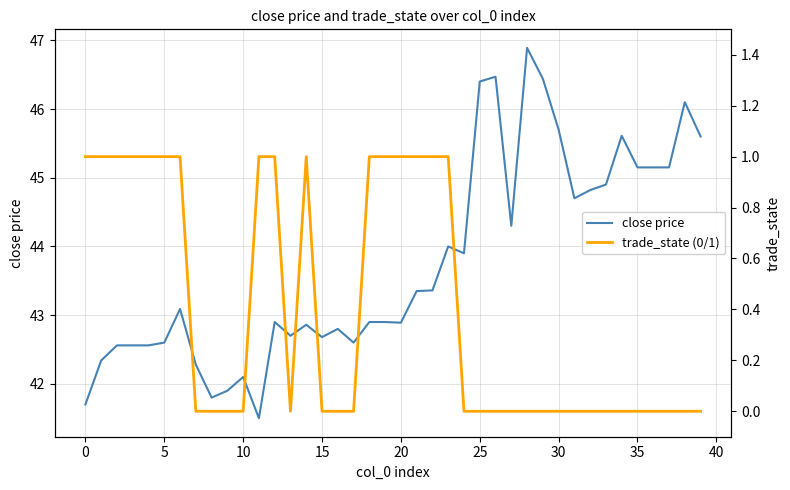

How many data points in close price are above 43?

20